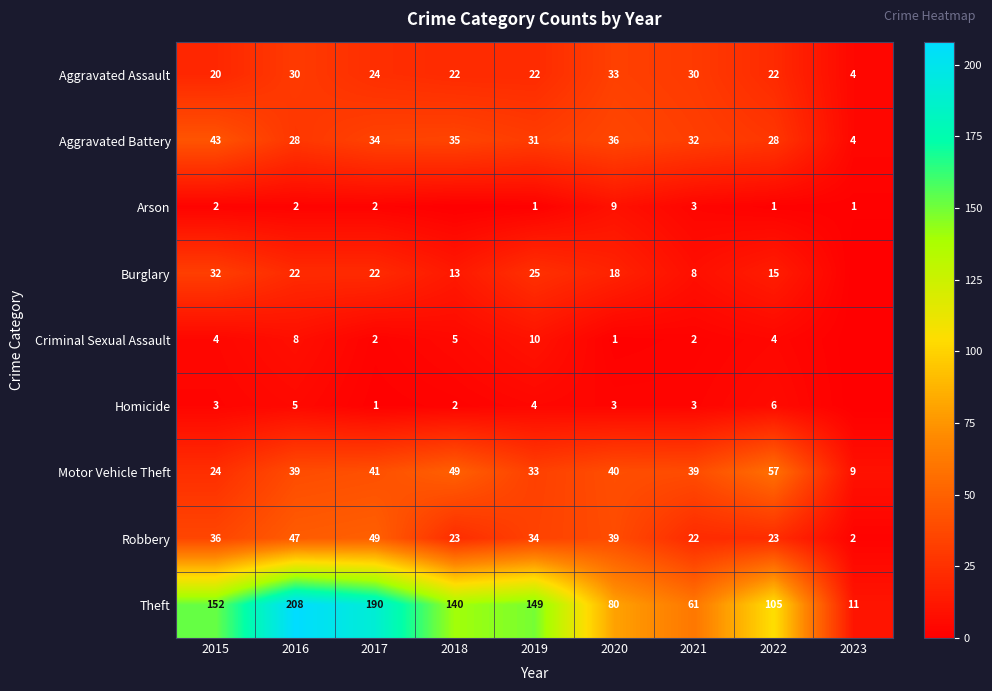

Is it true that Criminal Sexual Assault equals 1 at 2017?

False